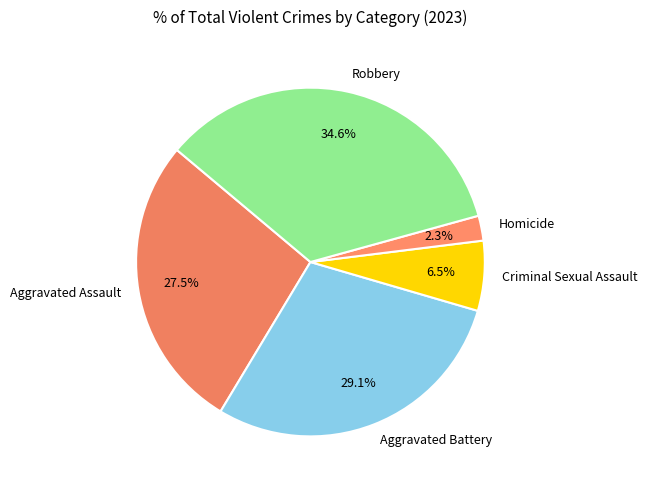

Approximately how many times larger is the value at Aggravated Assault compared to Robbery?

0.8